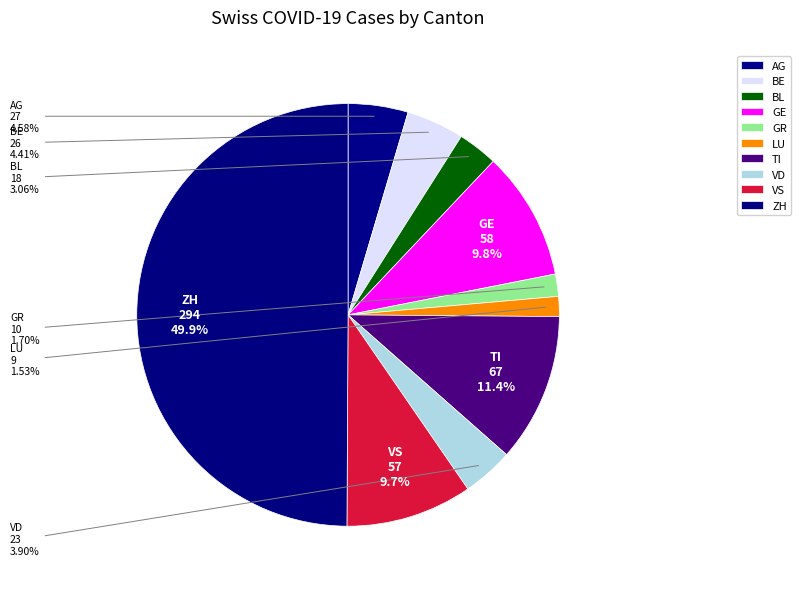

Which category has the biggest portion of the pie?

ZH